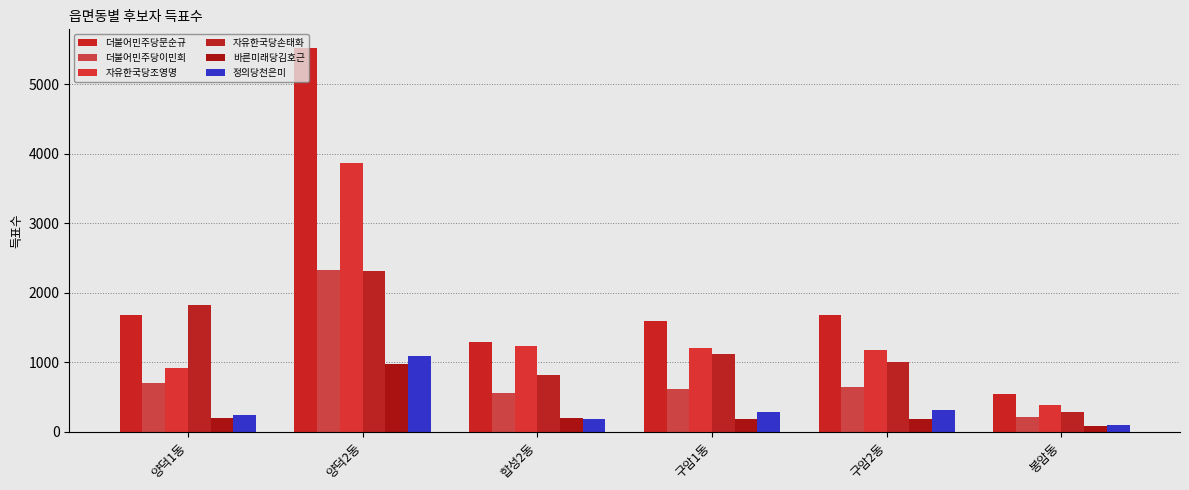

Does the chart contain any negative values?

No